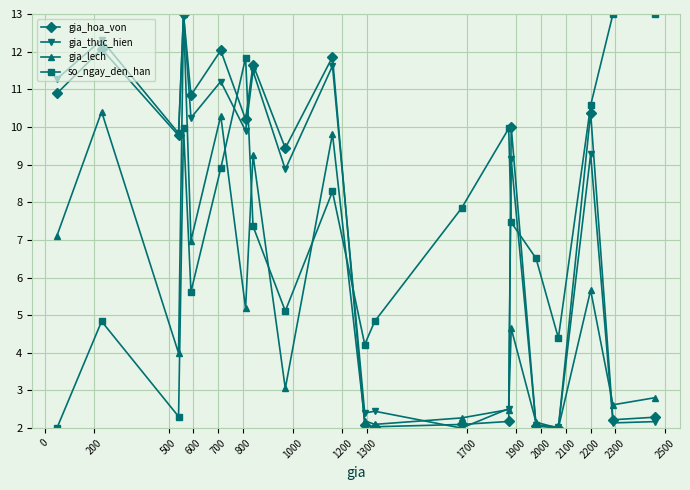

True or false: gia_lech and so_ngay_den_han intersect in this chart.

True